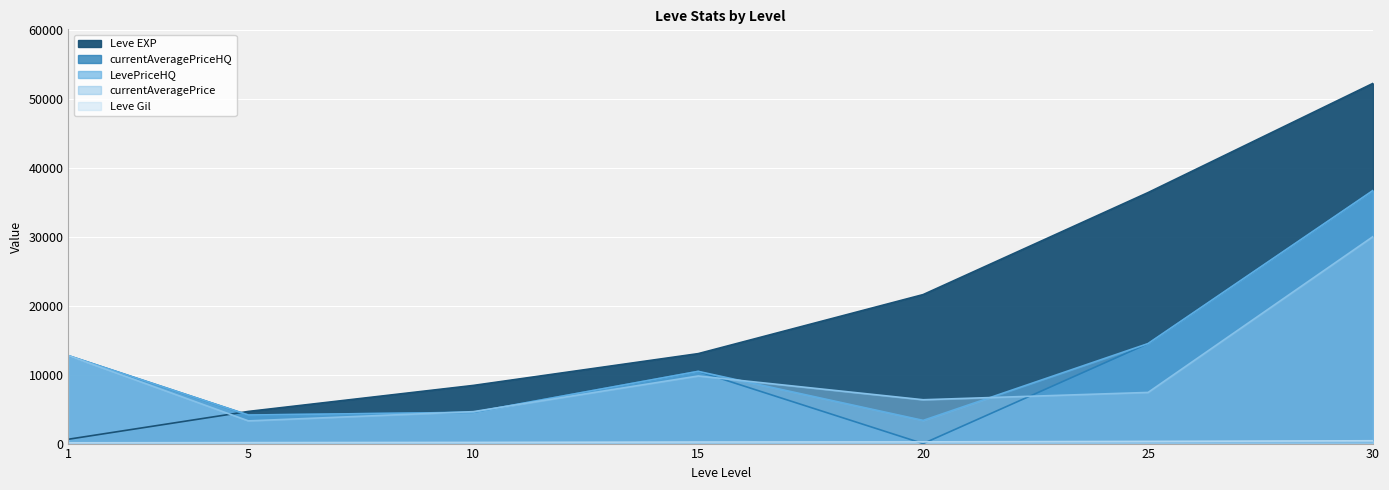

Reading left to right, list all the values displayed in this chart.

Leve EXP: 1=630	5=4660	10=8430	15=13040	20=21600	25=36390	30=52220
Leve Gil: 1=112	5=140	10=170	15=226	20=248	25=317	30=410
currentAveragePrice: 1=12747	5=3291	10=4629	15=9799	20=6354	25=7415	30=30008
LevePriceHQ: 1=12747	5=4137	10=4534	15=10470	20=3361	25=14498	30=36688
currentAveragePriceHQ: 1=12747	5=4137	10=4534	15=10470	20=0	25=14498	30=36688